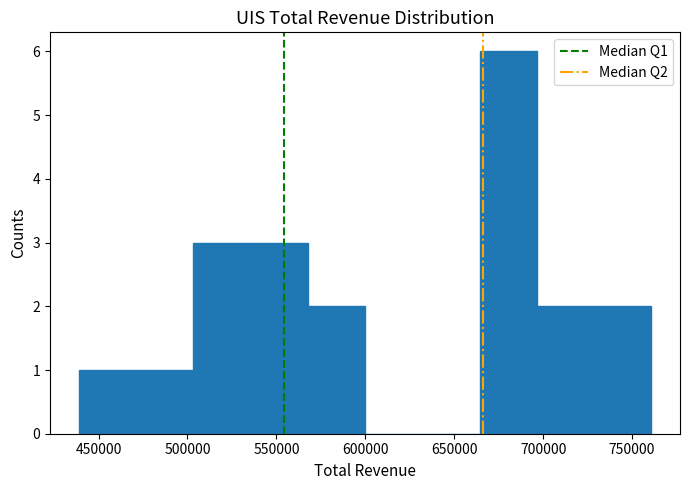

Reading left to right, list every bar in this chart as the range it spans on the x-axis followed by its height. Neither the bar edges nor the heights are printed on the chart, so give them approximately, as read against the axes.

440000 to 470000: 1
470000 to 505000: 1
505000 to 535000: 3
535000 to 570000: 3
570000 to 600000: 2
600000 to 630000: 0
630000 to 665000: 0
665000 to 695000: 6
695000 to 730000: 2
730000 to 760000: 2